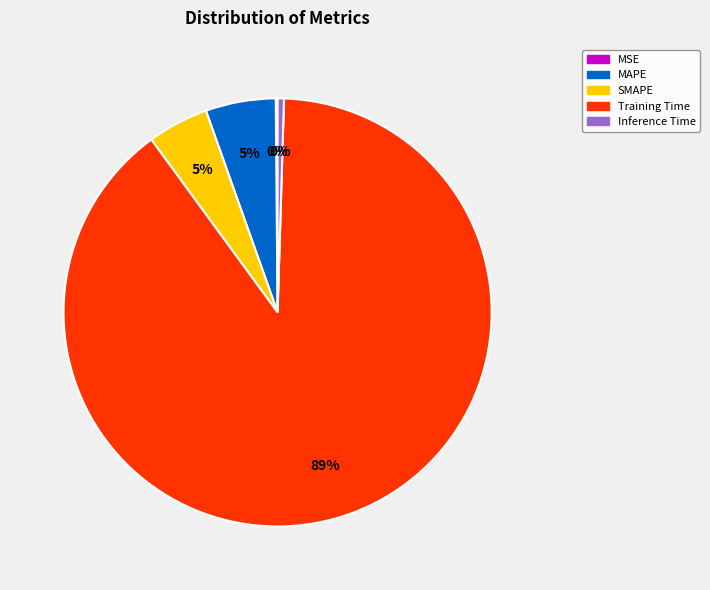

What is the largest slice in the pie chart?

Training Time